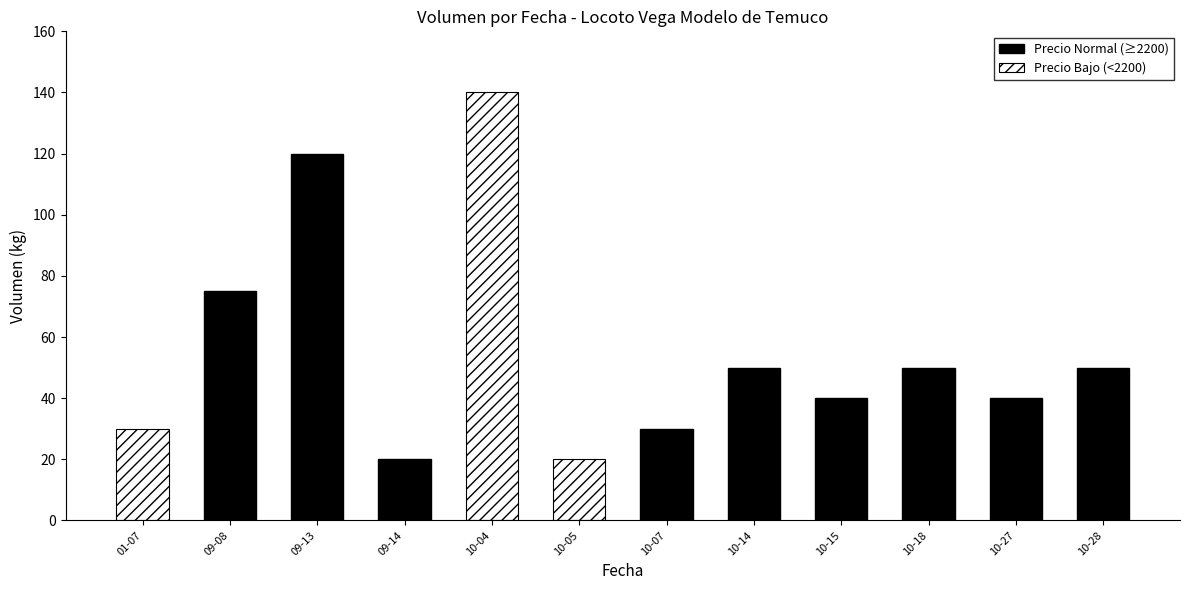

Rank the series by their average value, from lowest to highest.

Precio Bajo (<2200), Precio Normal (≥2200)